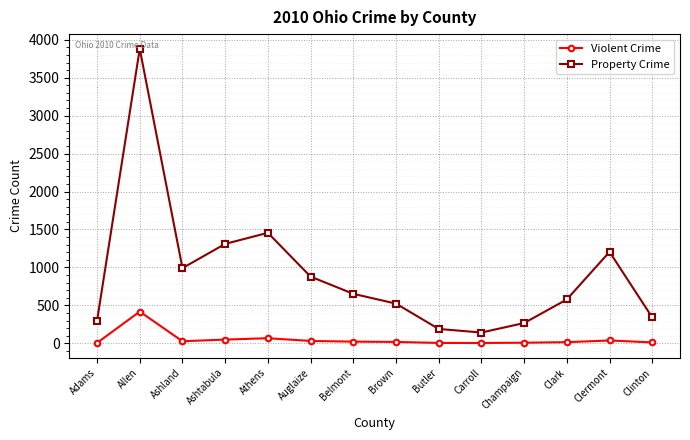

What is the difference between the highest and lowest values at Champaign?

259